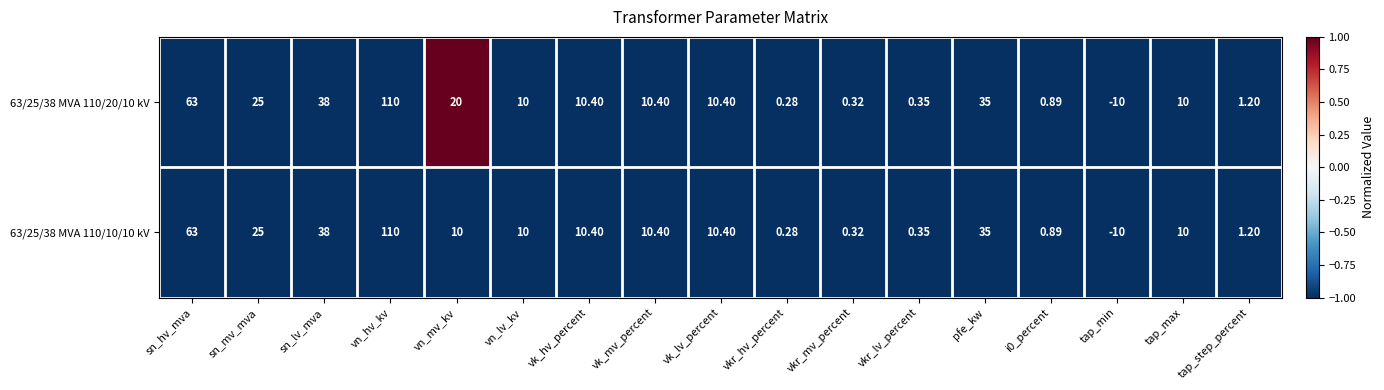

Count the number of categories in the chart.

17